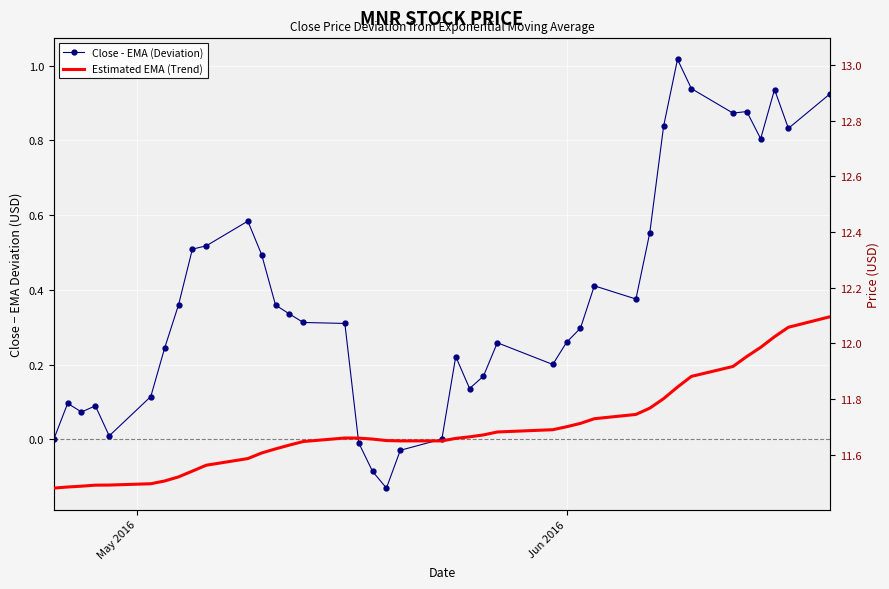

Count the number of data series in this chart.

2